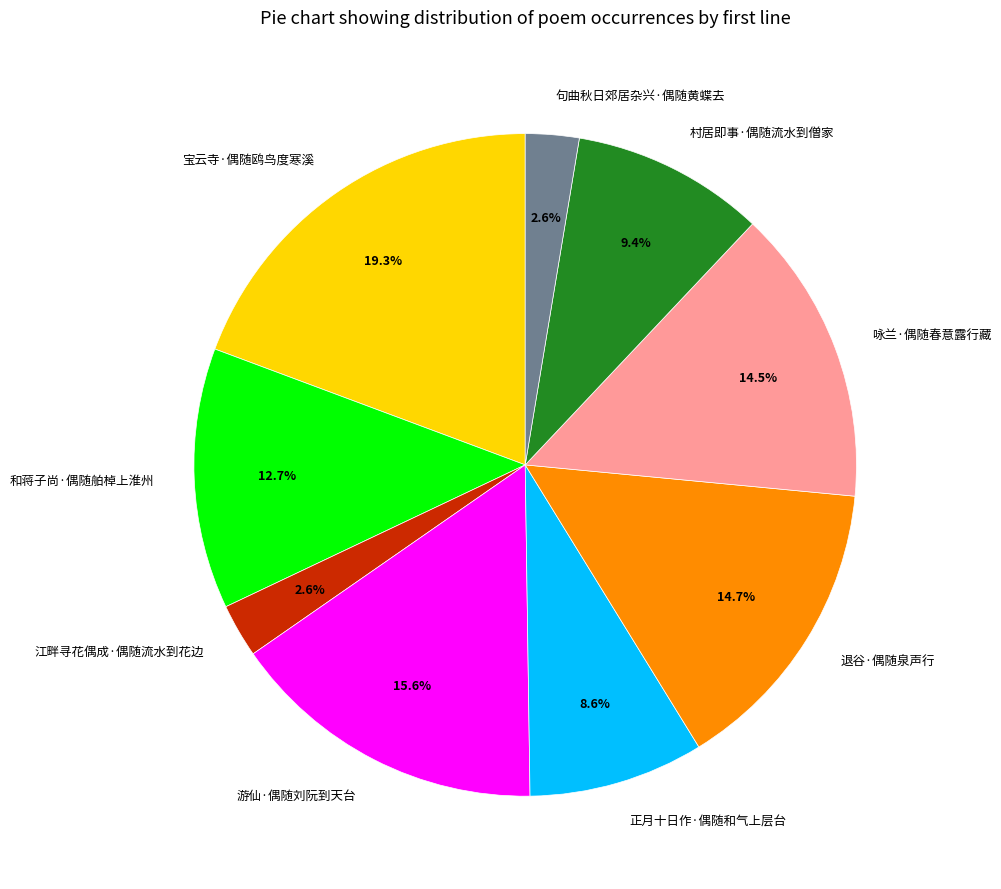

Is there a majority slice in this chart?

No